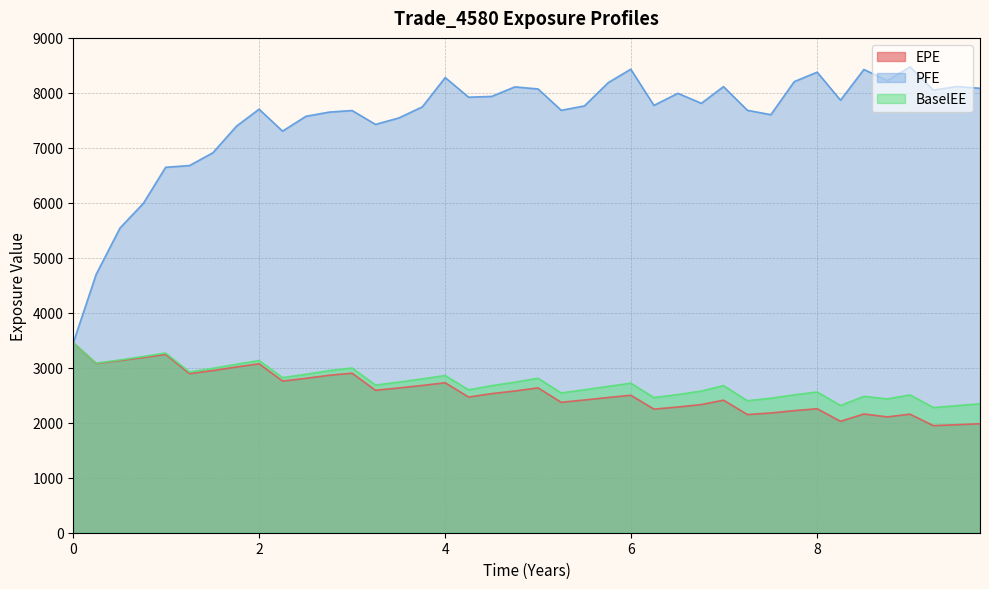

How many data points in PFE are above 7772?

20